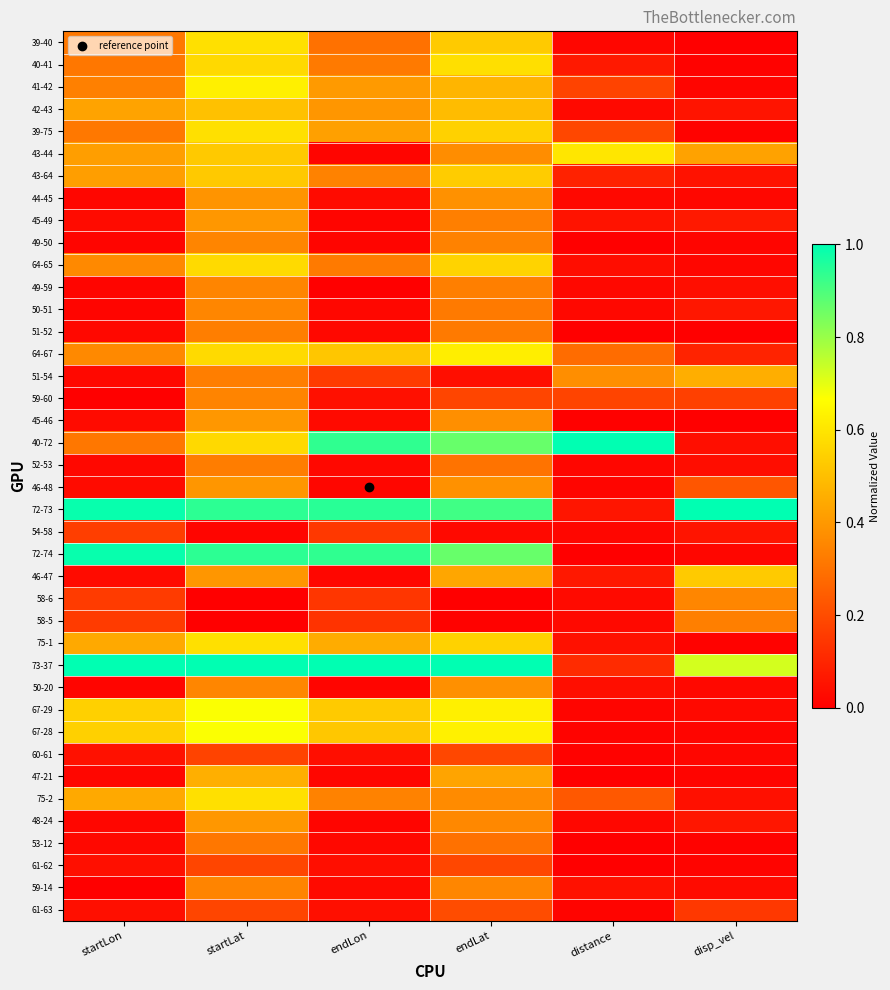

Reading left to right, list all the values displayed in this chart.

39-40: startLon=0.3	startLat=0.6	endLon=0.3	endLat=0.5	distance=0.0	disp_vel=0.0
40-41: startLon=0.3	startLat=0.6	endLon=0.3	endLat=0.6	distance=0.1	disp_vel=0.0
41-42: startLon=0.3	startLat=0.6	endLon=0.4	endLat=0.5	distance=0.2	disp_vel=0.0
42-43: startLon=0.4	startLat=0.5	endLon=0.4	endLat=0.5	distance=0.0	disp_vel=0.1
39-75: startLon=0.3	startLat=0.6	endLon=0.4	endLat=0.5	distance=0.2	disp_vel=0.0
43-44: startLon=0.4	startLat=0.5	endLon=0.0	endLat=0.4	distance=0.6	disp_vel=0.4
43-64: startLon=0.4	startLat=0.5	endLon=0.3	endLat=0.5	distance=0.1	disp_vel=0.0
44-45: startLon=0.0	startLat=0.4	endLon=0.0	endLat=0.4	distance=0.0	disp_vel=0.0
45-49: startLon=0.0	startLat=0.4	endLon=0.0	endLat=0.3	distance=0.1	disp_vel=0.1
49-50: startLon=0.0	startLat=0.3	endLon=0.0	endLat=0.3	distance=0.0	disp_vel=0.0
64-65: startLon=0.4	startLat=0.6	endLon=0.3	endLat=0.6	distance=0.0	disp_vel=0.0
49-59: startLon=0.0	startLat=0.3	endLon=0.0	endLat=0.3	distance=0.0	disp_vel=0.0
50-51: startLon=0.0	startLat=0.4	endLon=0.0	endLat=0.3	distance=0.0	disp_vel=0.1
51-52: startLon=0.0	startLat=0.3	endLon=0.0	endLat=0.3	distance=0.0	disp_vel=0.0
64-67: startLon=0.4	startLat=0.6	endLon=0.5	endLat=0.6	distance=0.3	disp_vel=0.1
51-54: startLon=0.0	startLat=0.3	endLon=0.2	endLat=0.0	distance=0.4	disp_vel=0.5
59-60: startLon=0.0	startLat=0.3	endLon=0.0	endLat=0.2	distance=0.2	disp_vel=0.2
45-46: startLon=0.0	startLat=0.4	endLon=0.0	endLat=0.4	distance=0.0	disp_vel=0.0
40-72: startLon=0.3	startLat=0.6	endLon=0.9	endLat=0.9	distance=1.0	disp_vel=0.0
52-53: startLon=0.0	startLat=0.3	endLon=0.0	endLat=0.3	distance=0.0	disp_vel=0.0
46-48: startLon=0.0	startLat=0.4	endLon=0.0	endLat=0.4	distance=0.0	disp_vel=0.2
72-73: startLon=1.0	startLat=0.9	endLon=0.9	endLat=0.9	distance=0.1	disp_vel=1.0
54-58: startLon=0.2	startLat=0.0	endLon=0.1	endLat=0.0	distance=0.0	disp_vel=0.1
72-74: startLon=1.0	startLat=0.9	endLon=0.9	endLat=0.9	distance=0.0	disp_vel=0.0
46-47: startLon=0.0	startLat=0.4	endLon=0.0	endLat=0.4	distance=0.1	disp_vel=0.5
58-6: startLon=0.2	startLat=0.0	endLon=0.1	endLat=0.0	distance=0.0	disp_vel=0.4
58-5: startLon=0.2	startLat=0.0	endLon=0.1	endLat=0.0	distance=0.0	disp_vel=0.3
75-1: startLon=0.4	startLat=0.6	endLon=0.5	endLat=0.5	distance=0.0	disp_vel=0.0
73-37: startLon=1.0	startLat=1.0	endLon=1.0	endLat=1.0	distance=0.1	disp_vel=0.7
50-20: startLon=0.0	startLat=0.4	endLon=0.0	endLat=0.4	distance=0.0	disp_vel=0.0
67-29: startLon=0.5	startLat=0.7	endLon=0.5	endLat=0.6	distance=0.0	disp_vel=0.0
67-28: startLon=0.5	startLat=0.7	endLon=0.5	endLat=0.6	distance=0.0	disp_vel=0.0
60-61: startLon=0.0	startLat=0.2	endLon=0.0	endLat=0.2	distance=0.0	disp_vel=0.0
47-21: startLon=0.0	startLat=0.5	endLon=0.0	endLat=0.4	distance=0.0	disp_vel=0.0
75-2: startLon=0.4	startLat=0.6	endLon=0.3	endLat=0.4	distance=0.2	disp_vel=0.0
48-24: startLon=0.0	startLat=0.4	endLon=0.0	endLat=0.4	distance=0.0	disp_vel=0.1
53-12: startLon=0.0	startLat=0.3	endLon=0.0	endLat=0.3	distance=0.0	disp_vel=0.0
61-62: startLon=0.0	startLat=0.2	endLon=0.0	endLat=0.2	distance=0.0	disp_vel=0.0
59-14: startLon=0.0	startLat=0.3	endLon=0.0	endLat=0.4	distance=0.0	disp_vel=0.0
61-63: startLon=0.0	startLat=0.2	endLon=0.0	endLat=0.2	distance=0.0	disp_vel=0.2